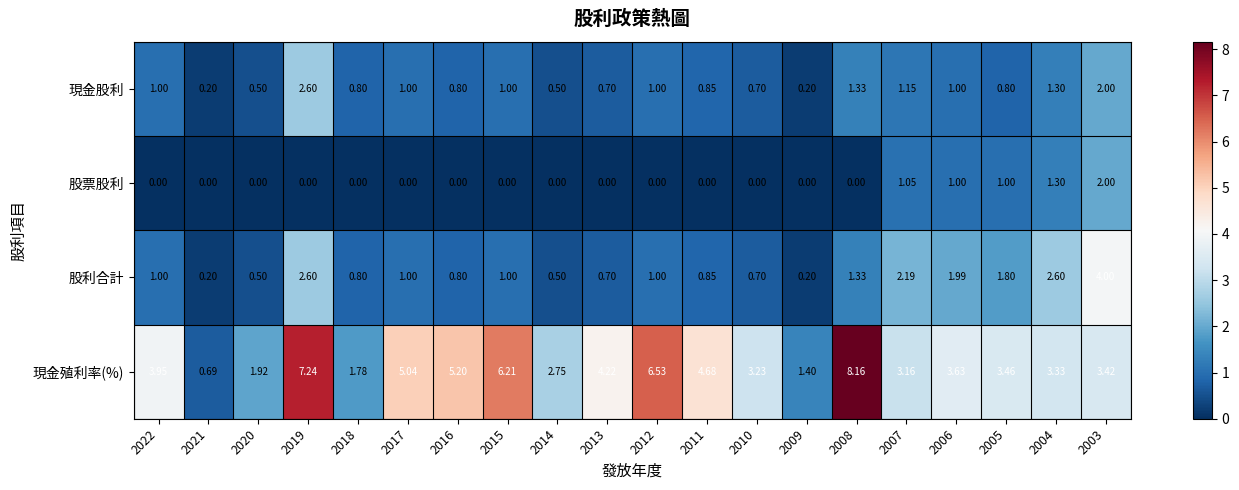

List the series in order of their peak value, lowest first.

股票股利, 現金股利, 股利合計, 現金殖利率(%)